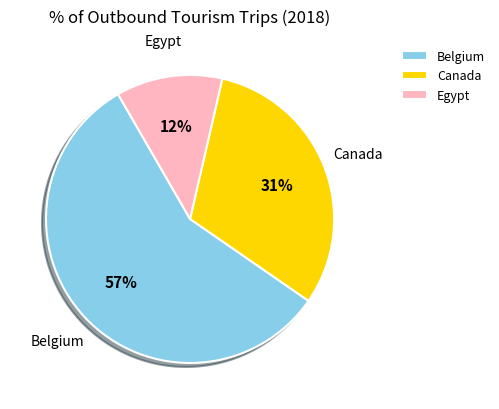

Between Belgium and Egypt, which is larger?

Belgium